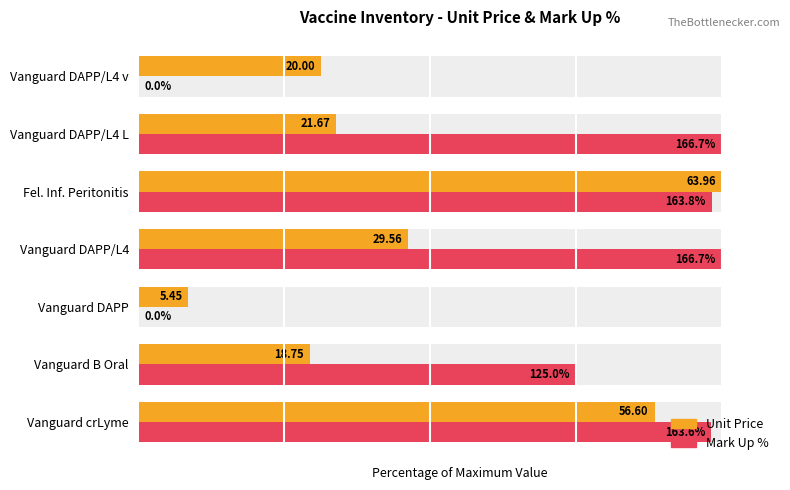

Count the number of data series in this chart.

2